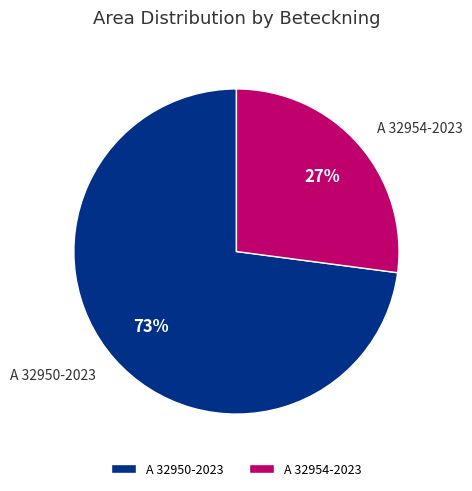

Which category has the smallest portion of the pie?

A 32954-2023